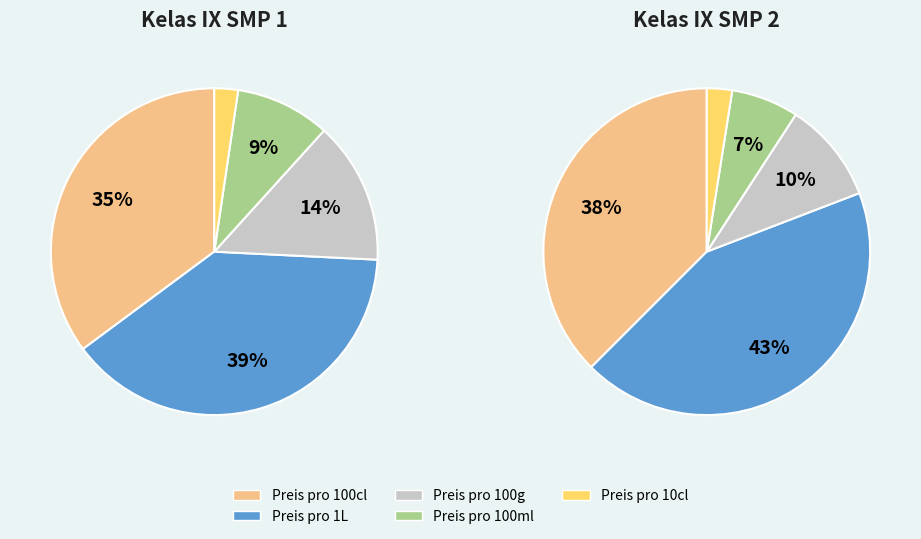

True or false: Preis pro 1 Liter accounts for 39% of the total.

True